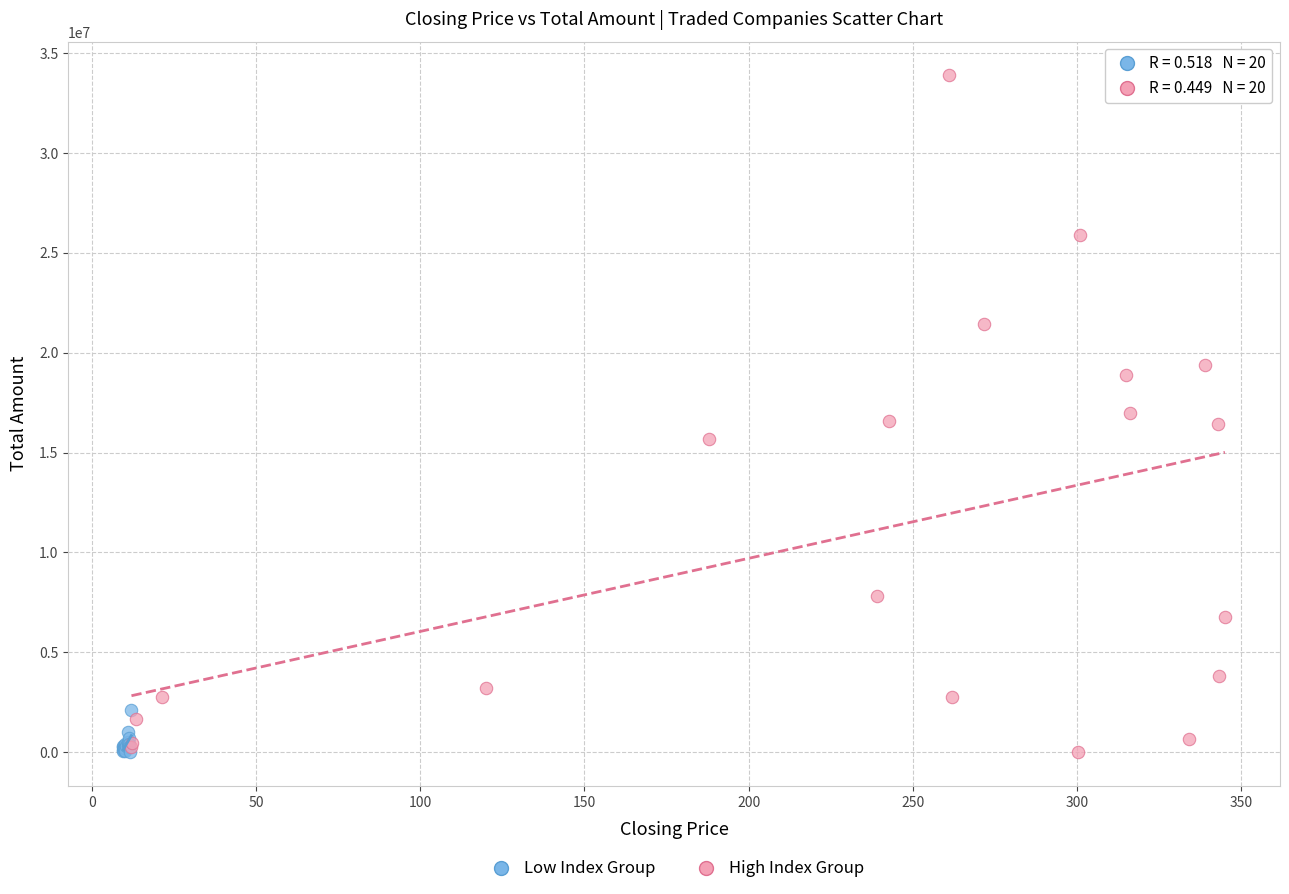

Which series has the widest spread of Y values?

High Index Group